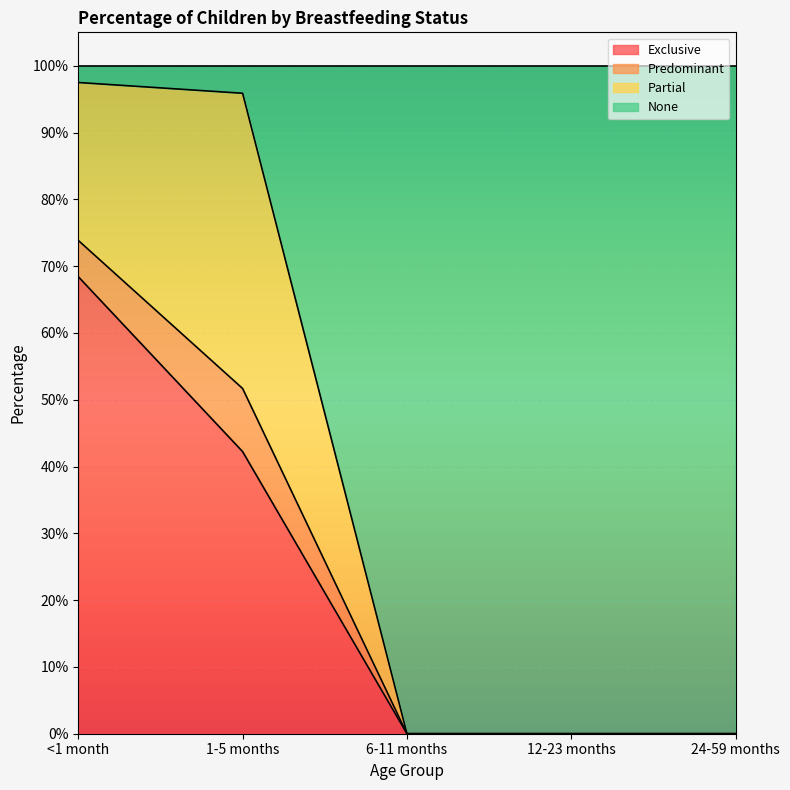

Which series has the widest spread of values?

None